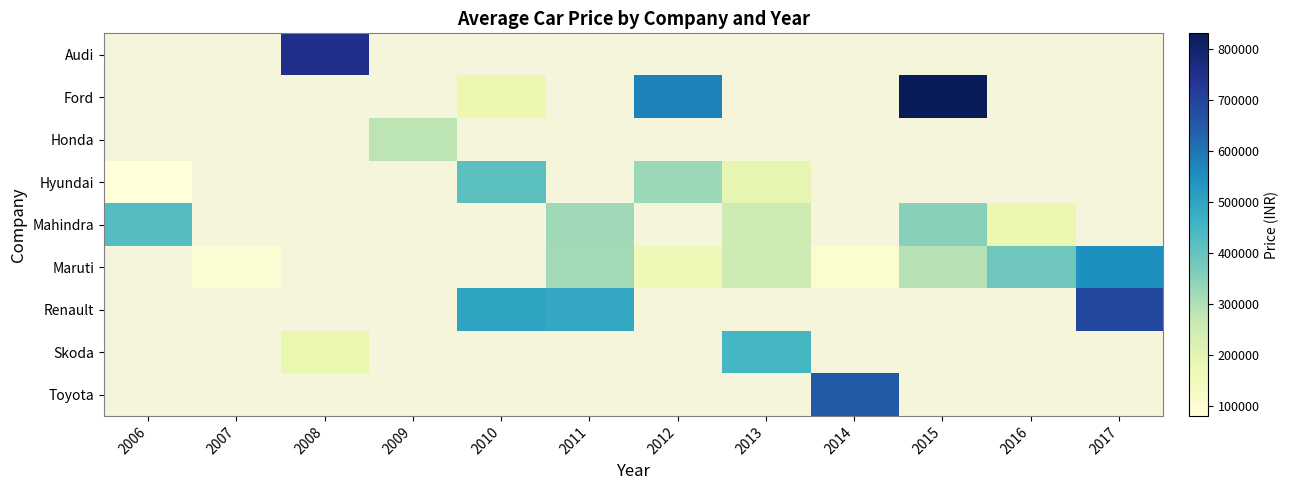

What is the maximum value shown in the chart?

830000.0